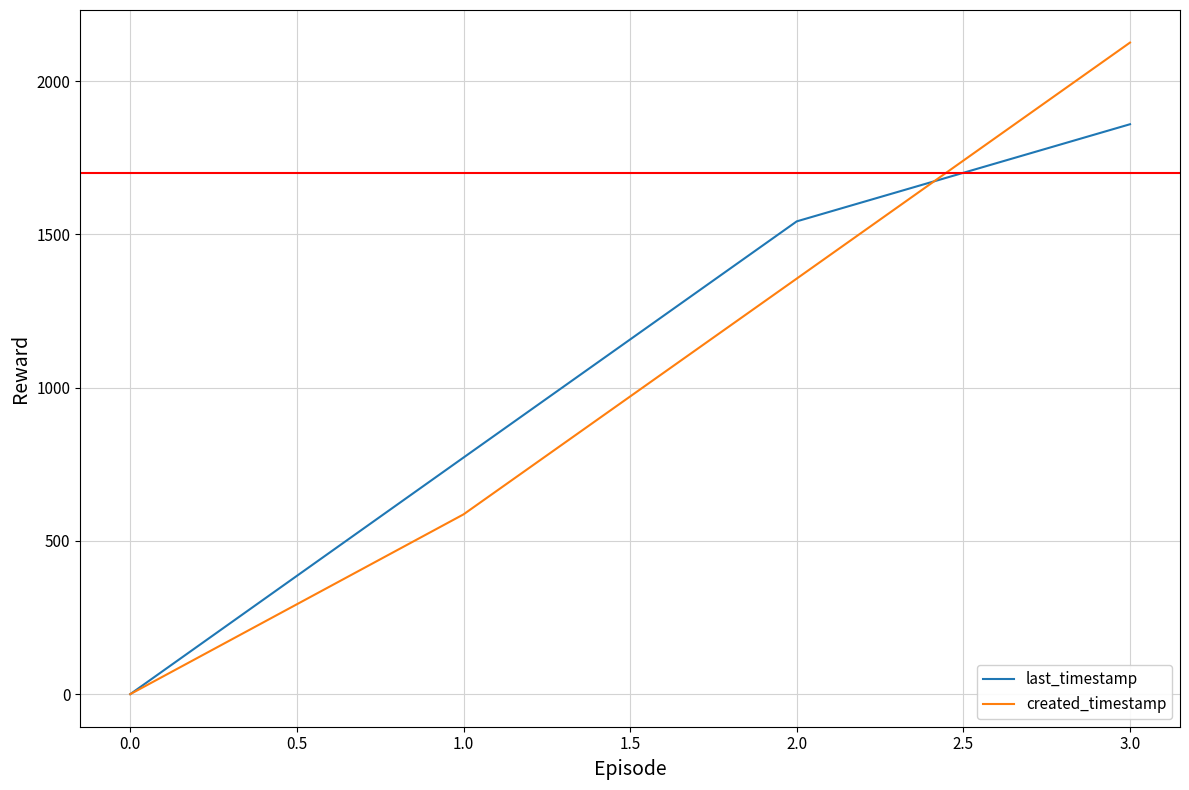

Does the chart display data point markers on the line(s)?

No